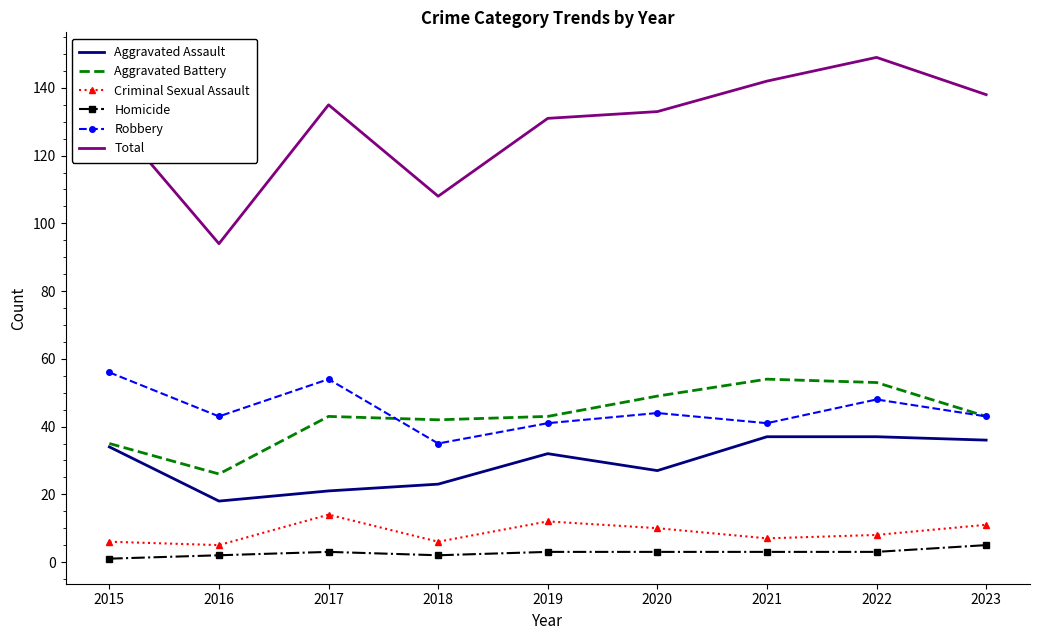

At which category does Criminal Sexual Assault reach its first local peak?

2017